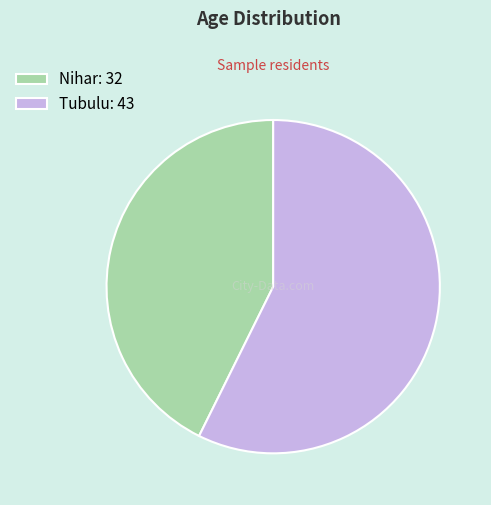

Which category accounts for the majority?

Tubulu